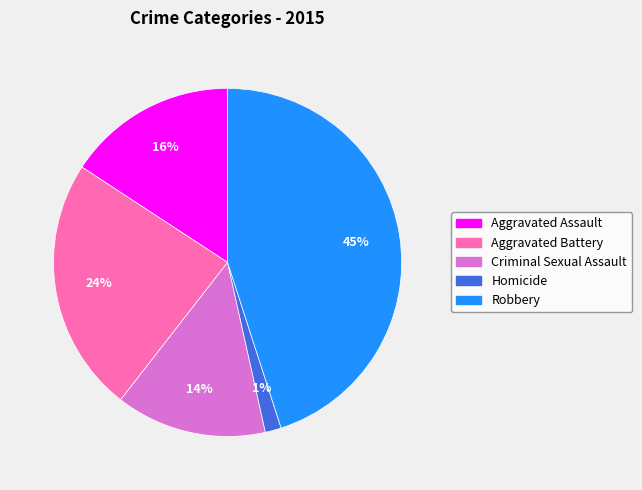

What percentage is the Aggravated Battery slice, to the nearest percent?

24%